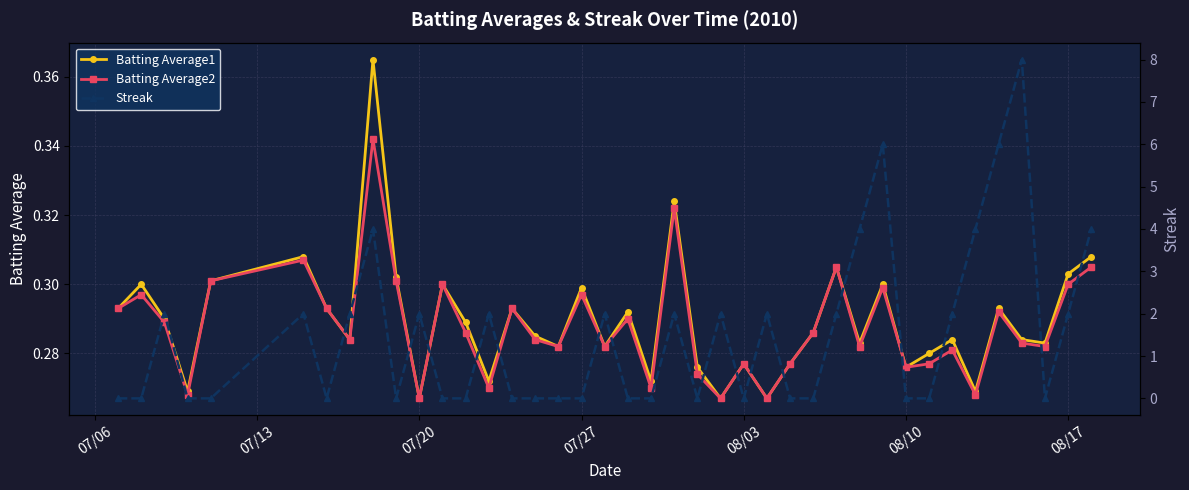

List the series in order of their peak value, lowest first.

Batting Average2, Batting Average1, Streak